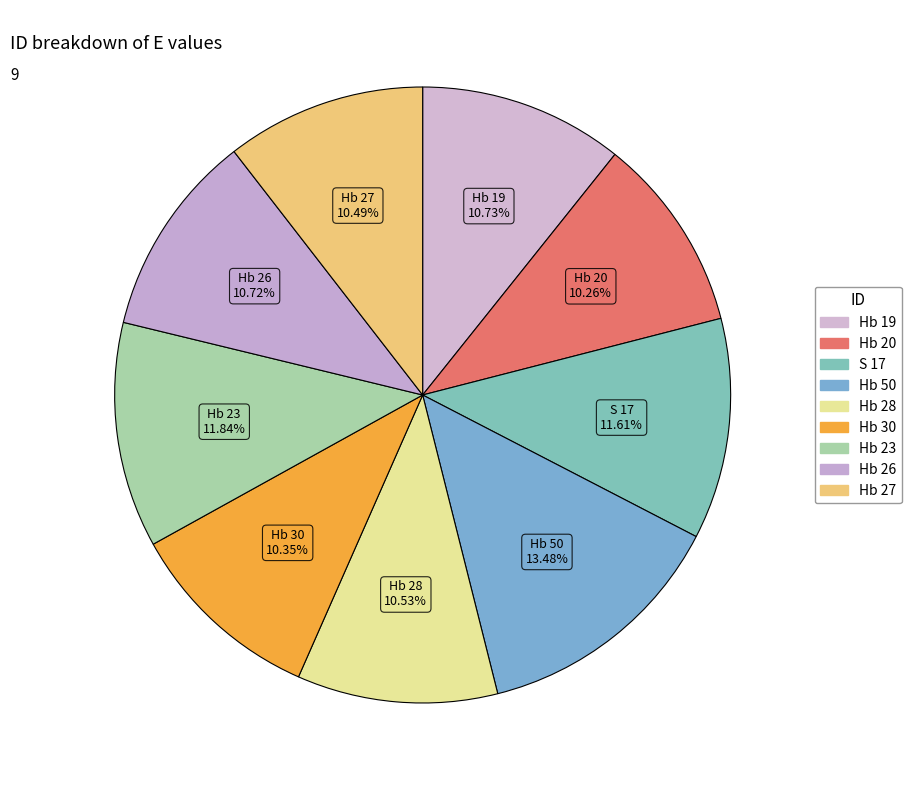

Count the number of slices in the pie.

9